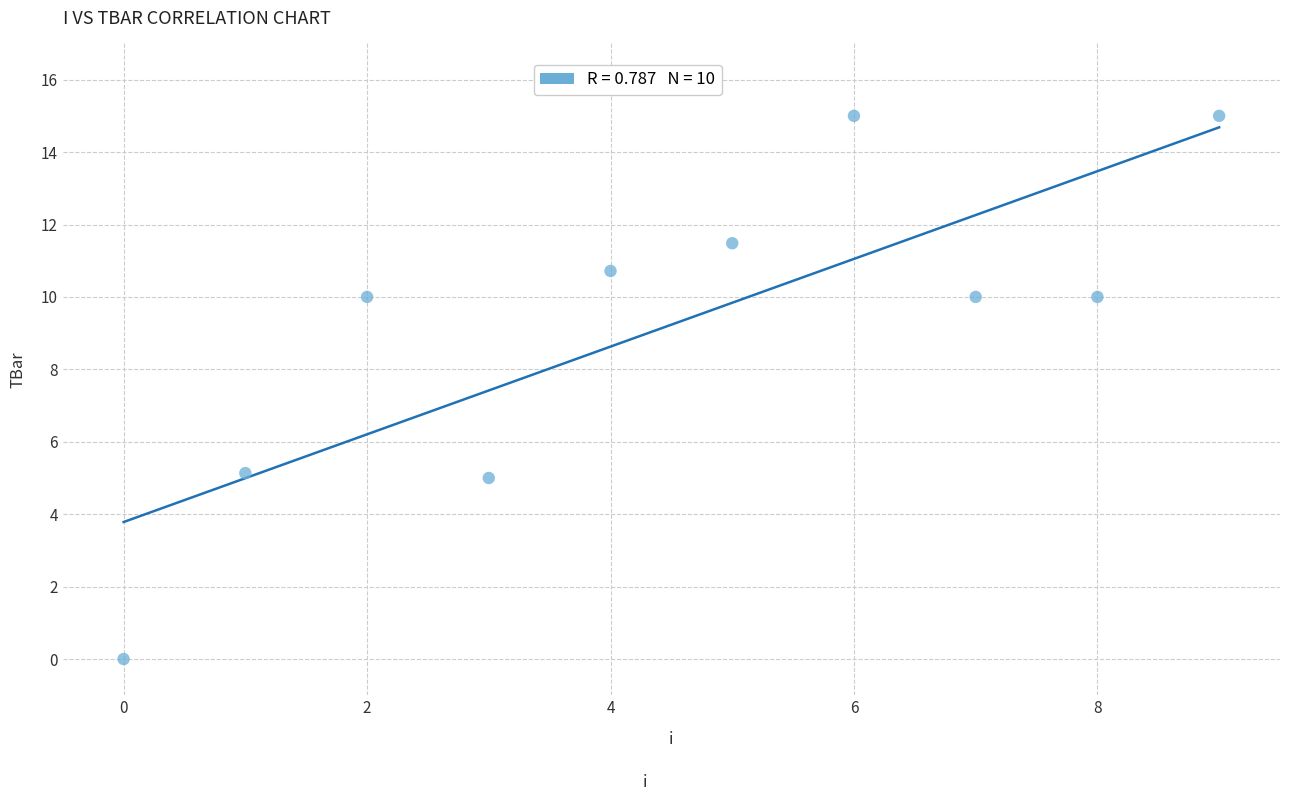

What is the average Y value?

9.2